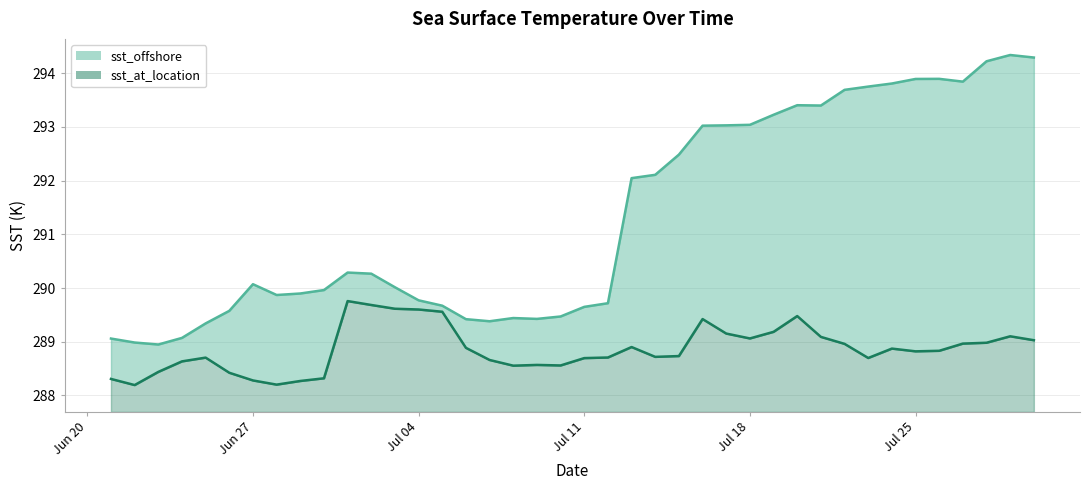

What is the difference between the highest and lowest values at 2023-07-26?

5.1